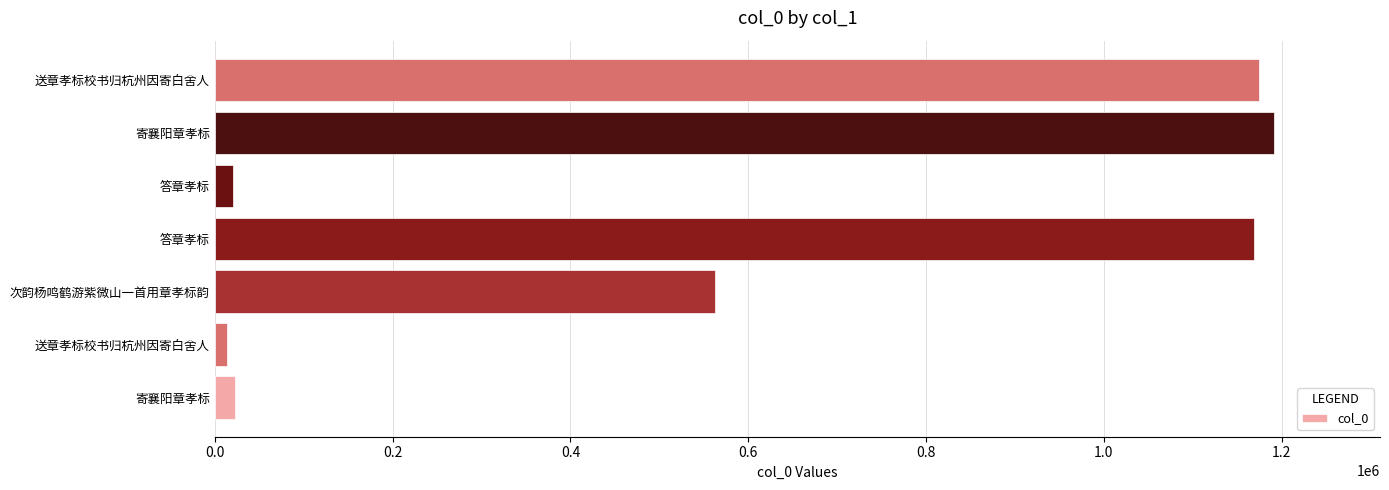

How many series are shown in this chart?

1